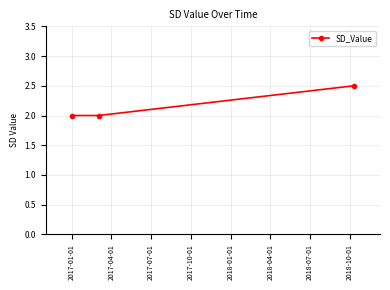

What is the minimum value shown in the chart?

2.0